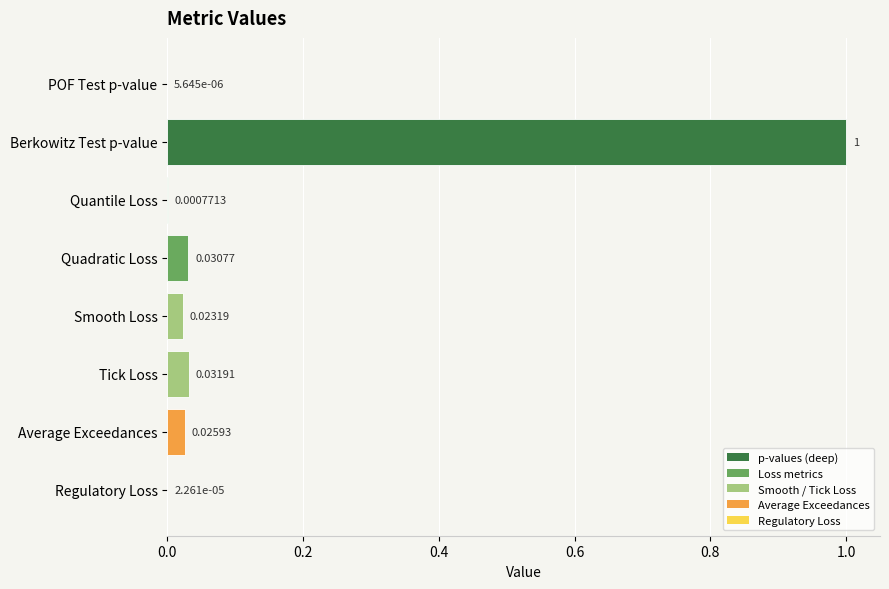

What is the sum of all values?

1.1